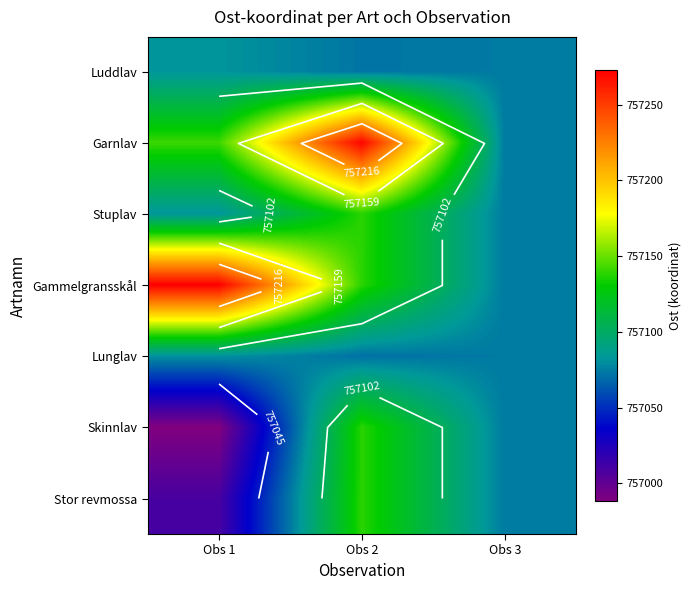

Is it true that Gammelgransskål equals 221429.4 at Obs 2?

False